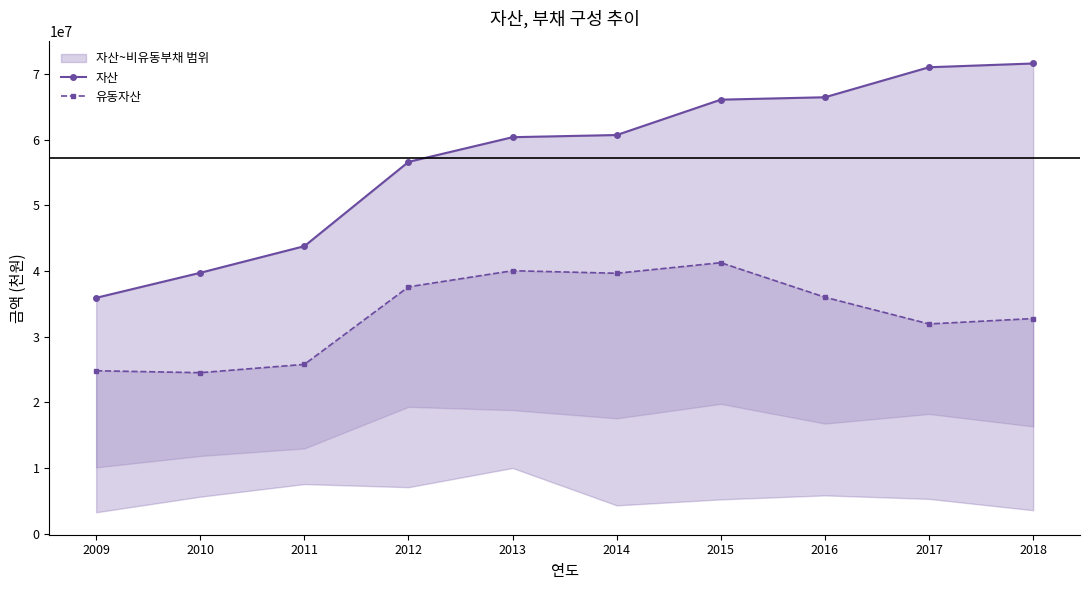

List the series in order of their peak value, highest first.

자산, 유동자산